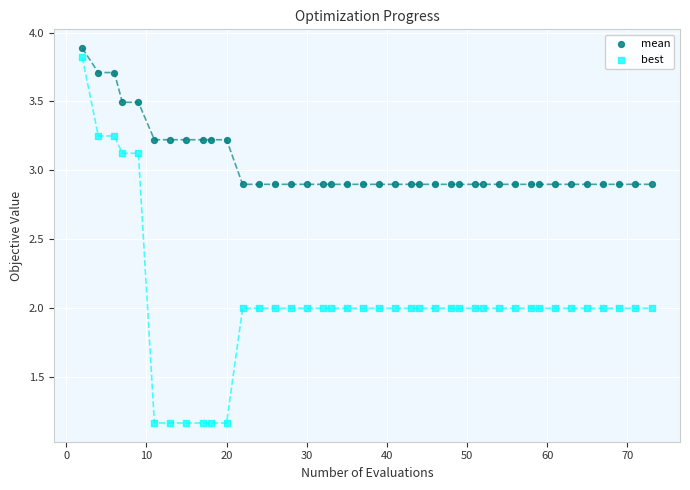

Which series reaches the maximum Y coordinate?

mean